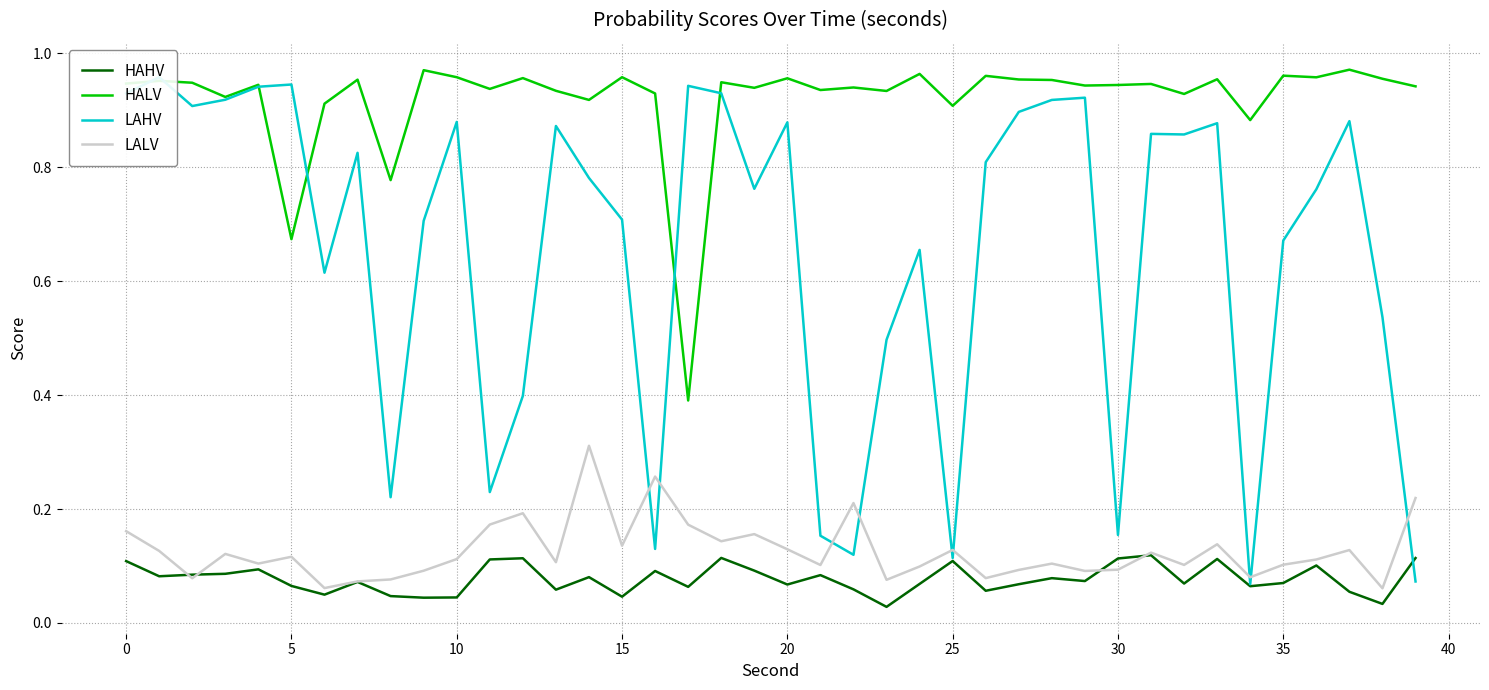

At which label is HAHV closest to 0?

23